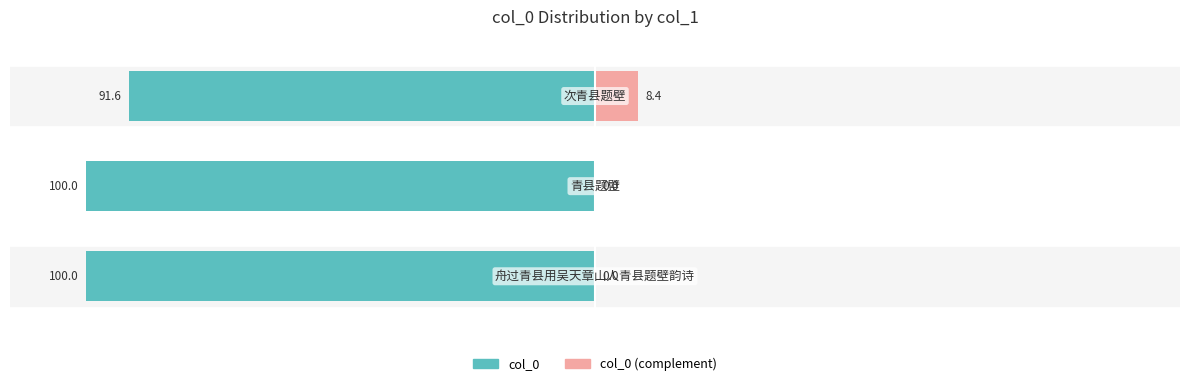

Count the number of data series in this chart.

2